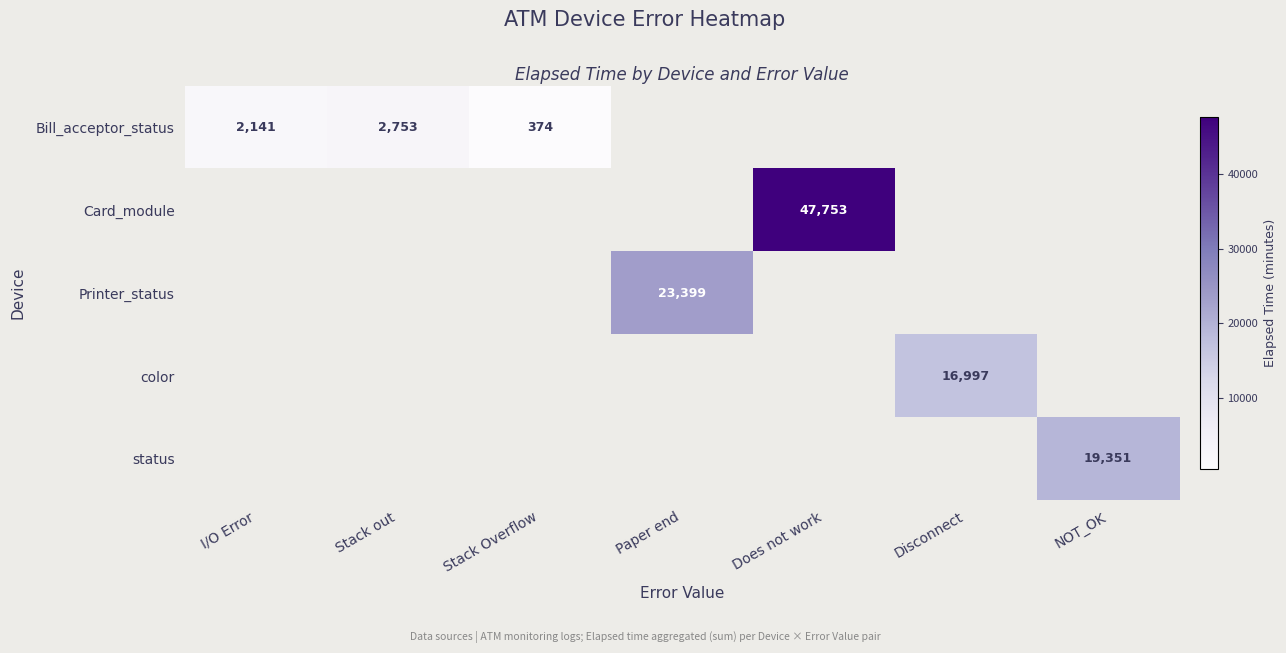

At which category does the chart reach its minimum across all series?

Stack Overflow